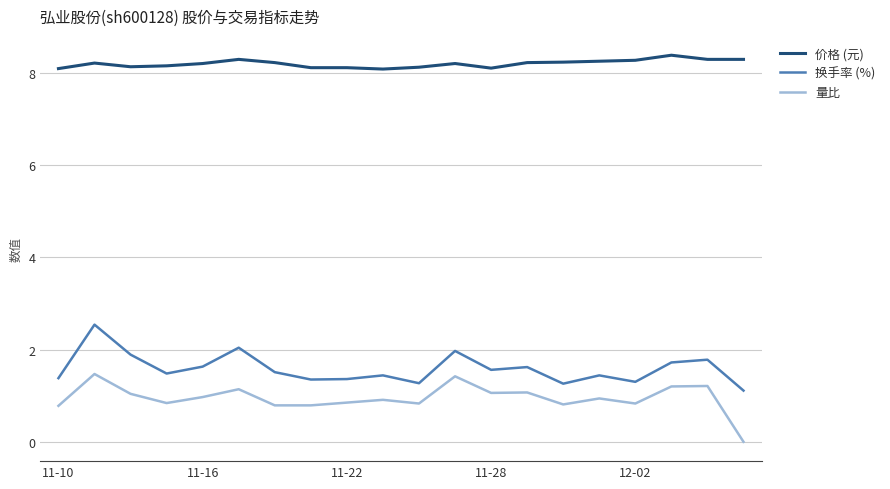

What is the maximum value shown in the chart?

8.4